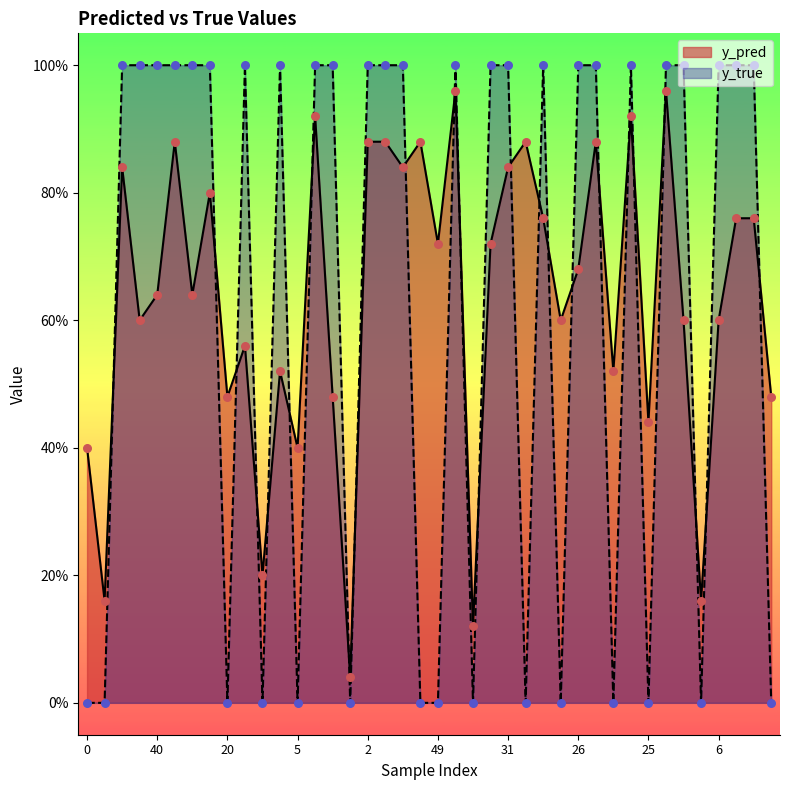

What is the total value across all series at 1?

1.9